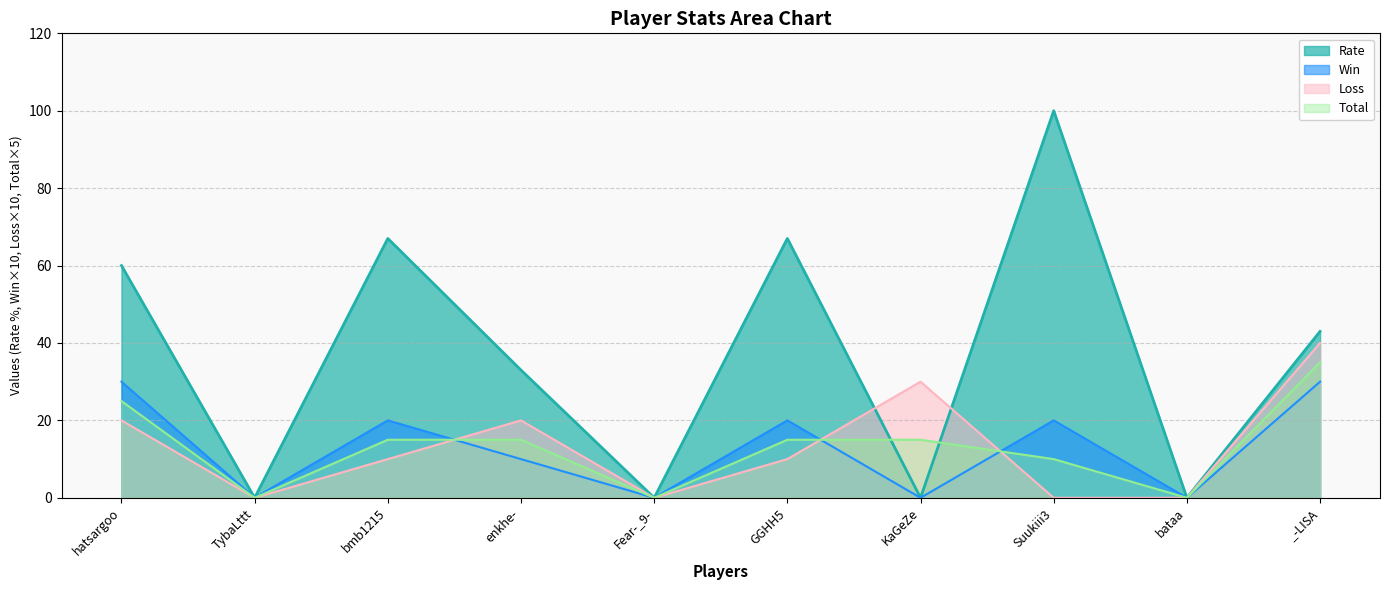

How many lines are shown in the chart?

4